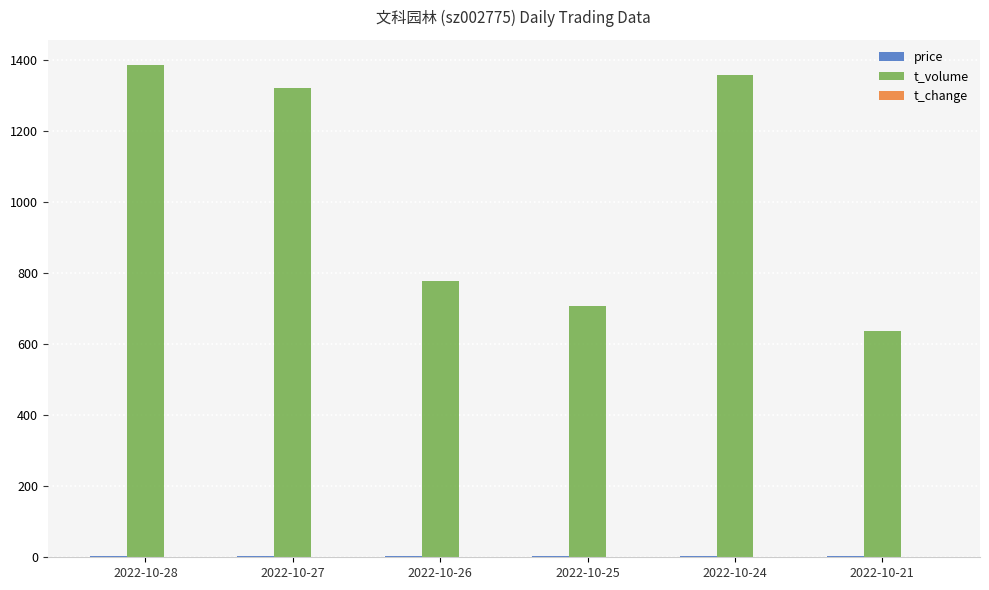

Which series has the largest total across all categories?

t_volume